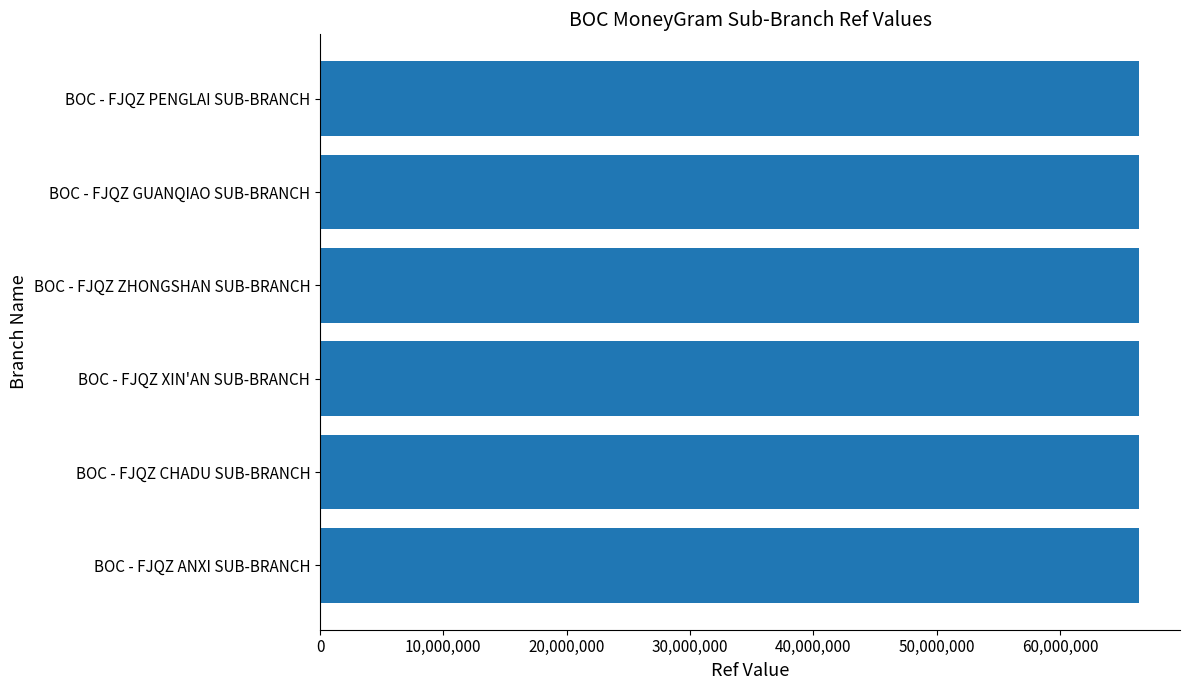

What is the difference between the maximum and second lowest values?

178